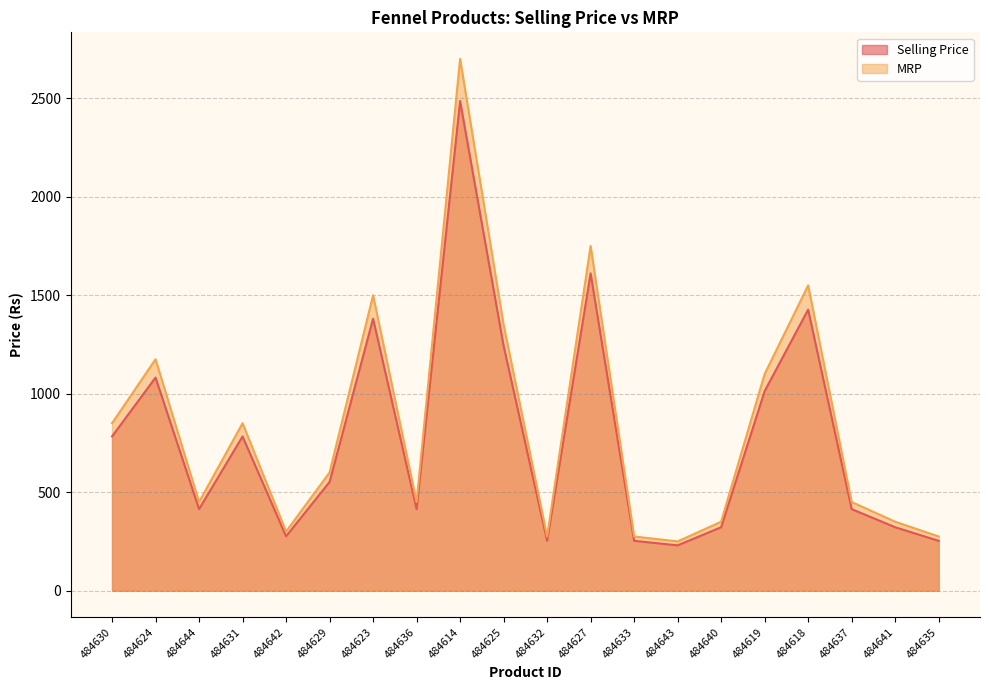

Reading left to right, transcribe all the data shown in this chart.

Selling Price: 484630=783	484624=1082	484644=414	484631=783	484642=276	484629=552	484623=1381	484636=414	484614=2486	484625=1243	484632=253	484627=1611	484633=253	484643=230	484640=322	484619=1013	484618=1427	484637=414	484641=322	484635=253
MRP: 484630=850	484624=1175	484644=450	484631=850	484642=300	484629=600	484623=1500	484636=450	484614=2700	484625=1350	484632=275	484627=1750	484633=275	484643=250	484640=350	484619=1100	484618=1550	484637=450	484641=350	484635=275